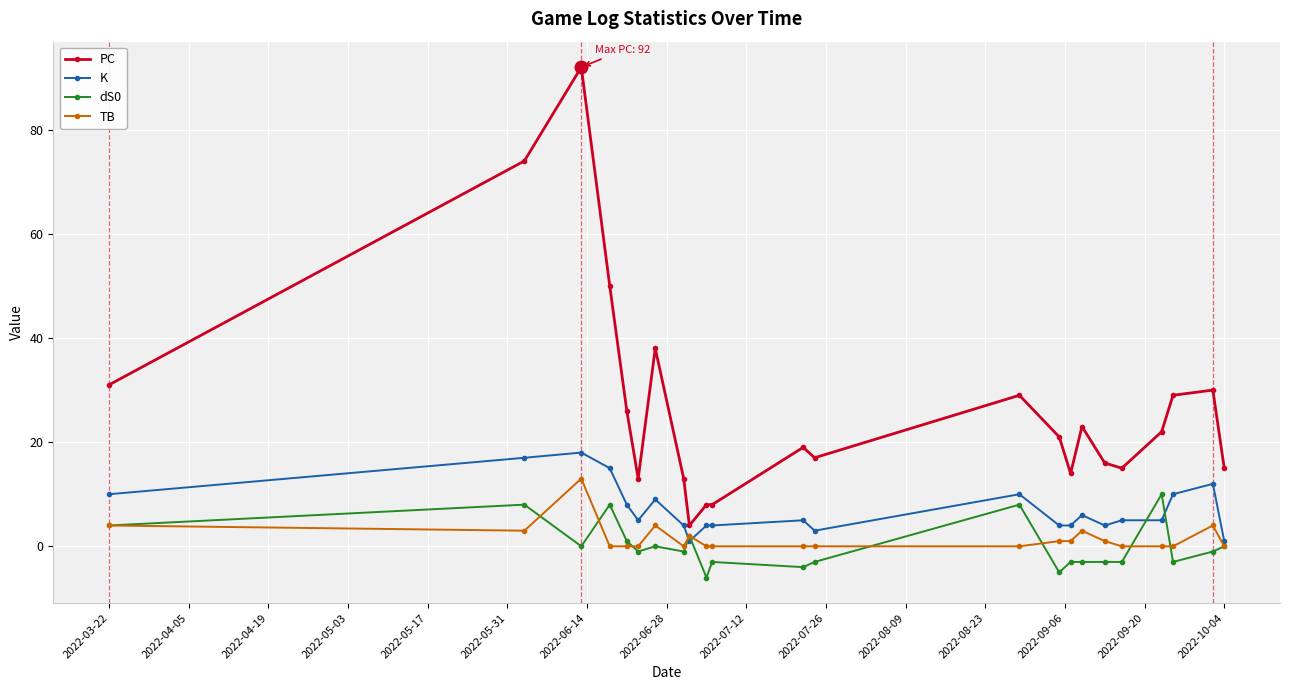

Which series has the largest total across all categories?

PC